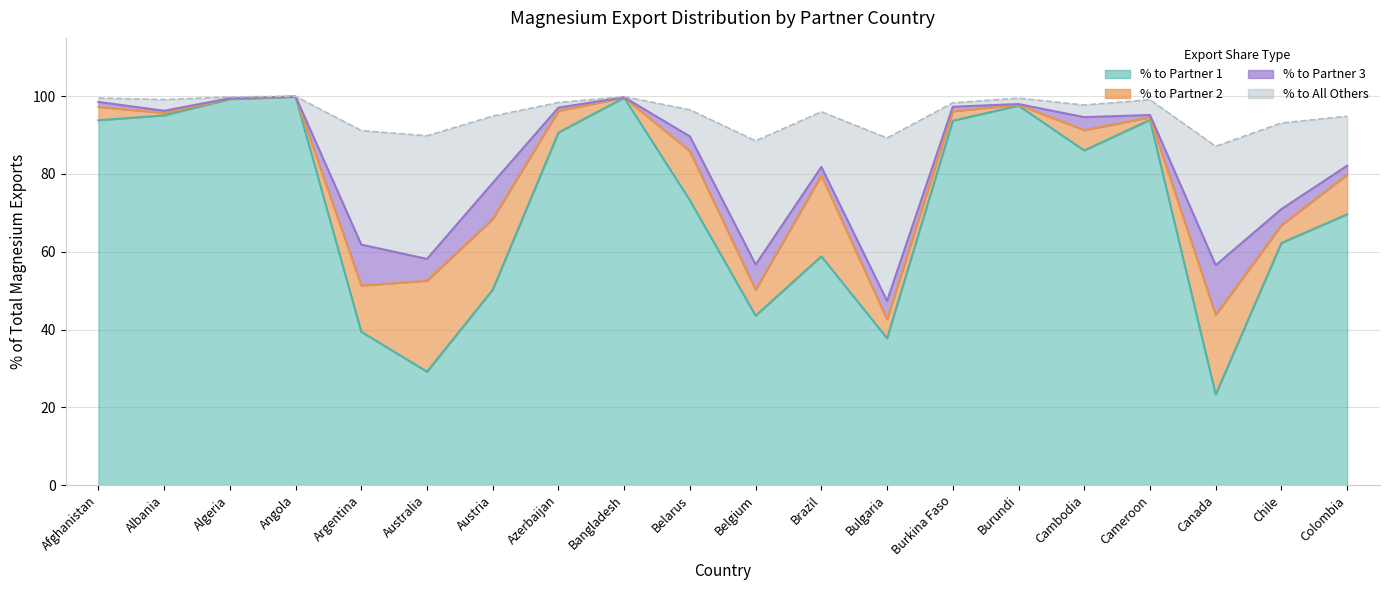

What is the value of the % to Partner 1 point at the 8th from the left?

90.7